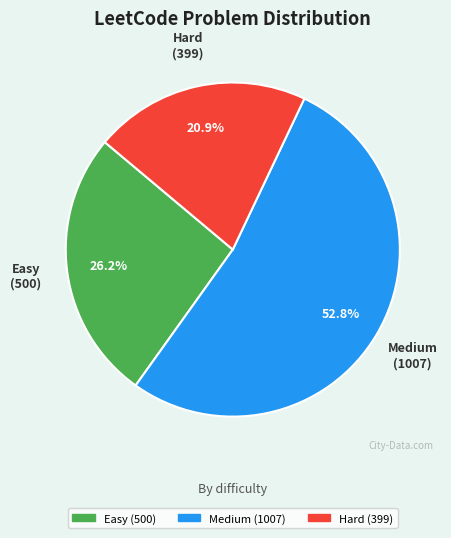

How many segments does this pie chart have?

3